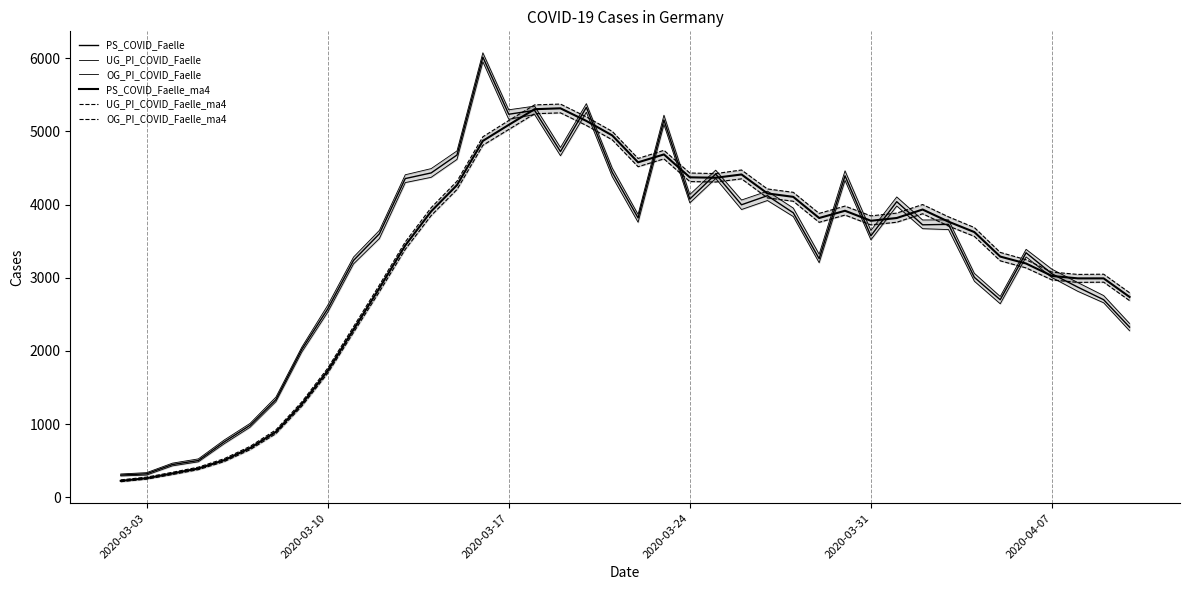

Rank the series by their maximum value, from highest to lowest.

OG_PI_COVID_Faelle, PS_COVID_Faelle, UG_PI_COVID_Faelle, OG_PI_COVID_Faelle_ma4, PS_COVID_Faelle_ma4, UG_PI_COVID_Faelle_ma4